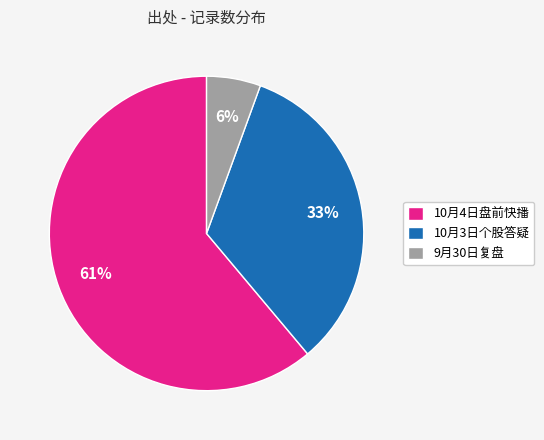

Which slice is the smallest?

9月30日复盘